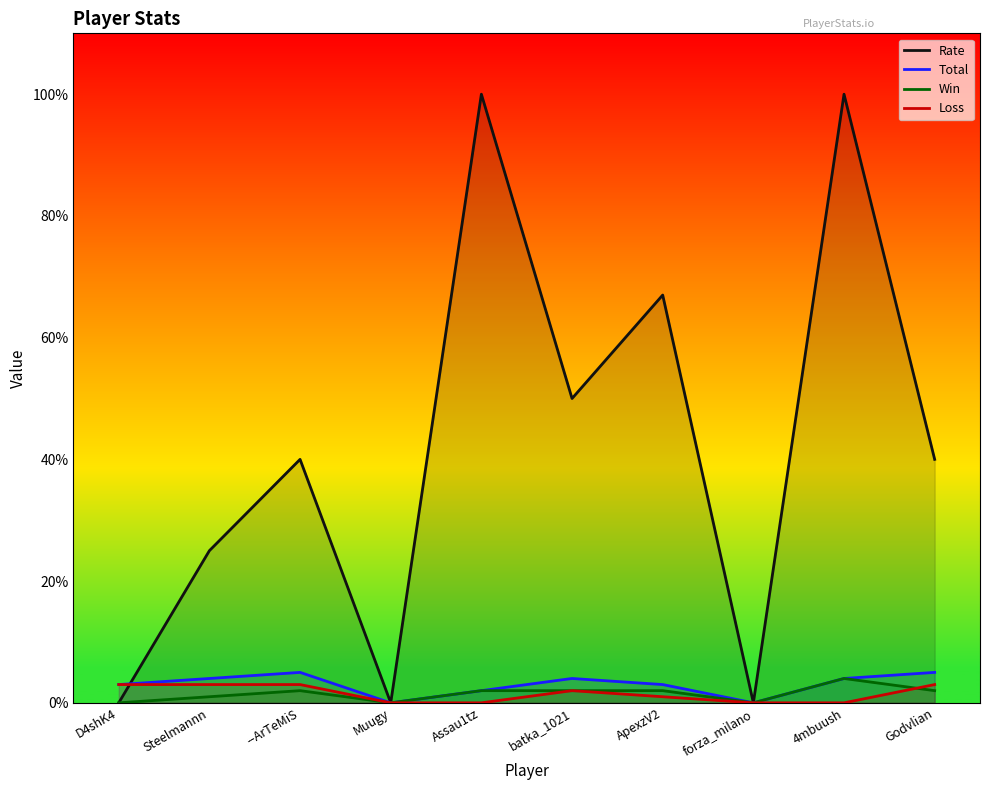

True or false: Rate has a value of 0 at D4shK4.

True